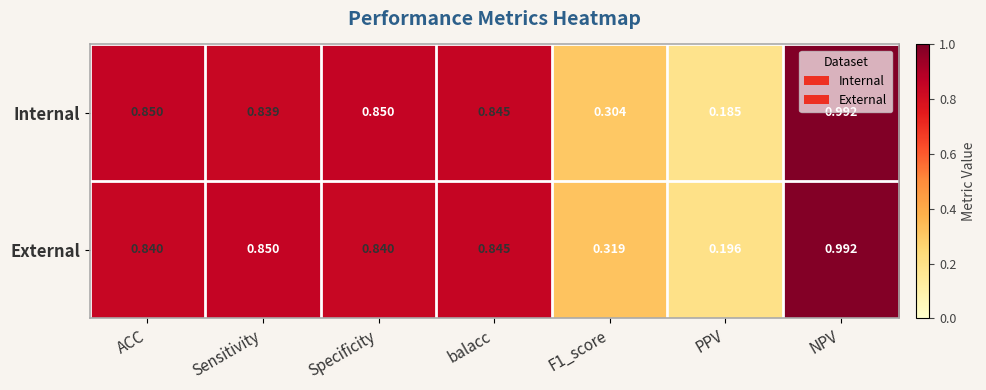

At which label is Internal closest to 0?

PPV